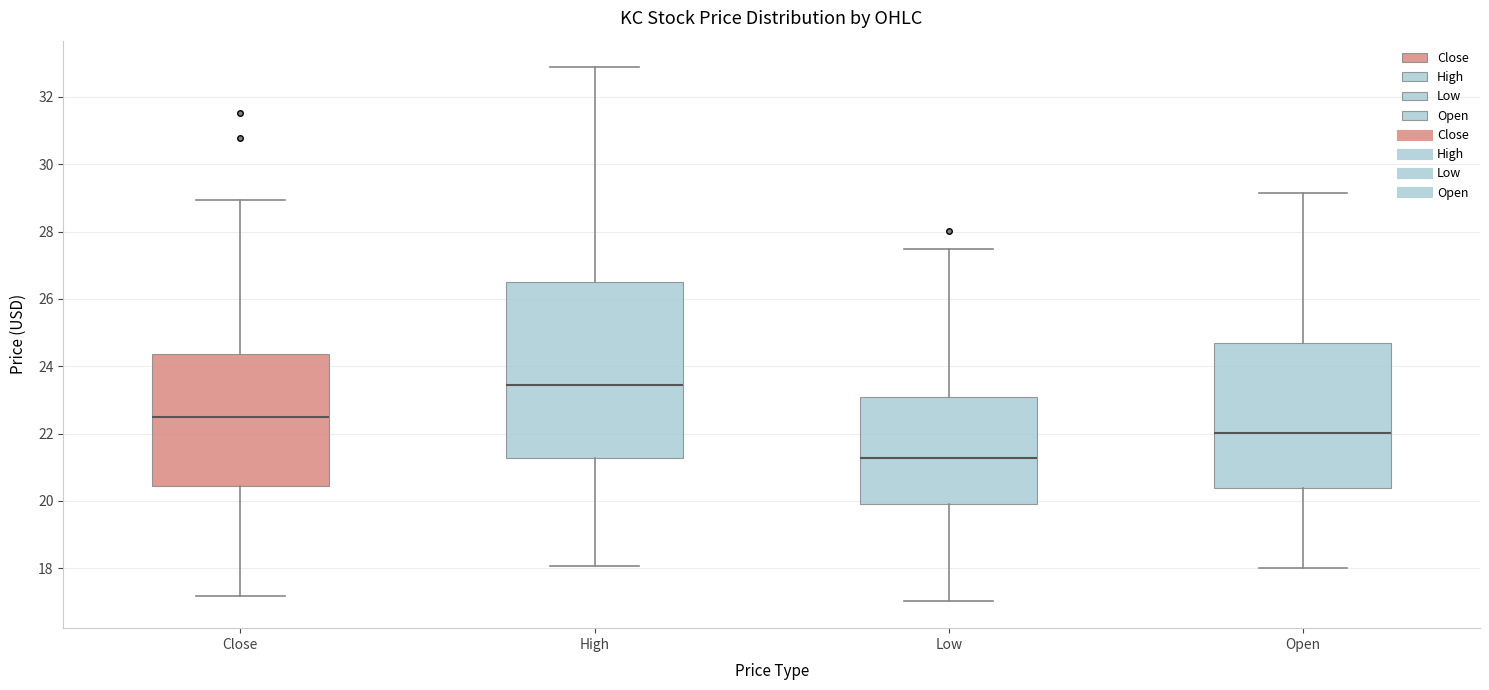

Reading left to right, read every box against the y-axis: the position of its median line, the range the box covers, and the ends of its whiskers. The values are not printed on the chart, so give them approximately, as read against the axis.

Close: median 22.4, box 20.4 to 24.4, whiskers 17.2 to 29.0
High: median 23.4, box 21.2 to 26.6, whiskers 18.0 to 32.8
Low: median 21.2, box 19.8 to 23.0, whiskers 17.0 to 27.4
Open: median 22.0, box 20.4 to 24.6, whiskers 18.0 to 29.2